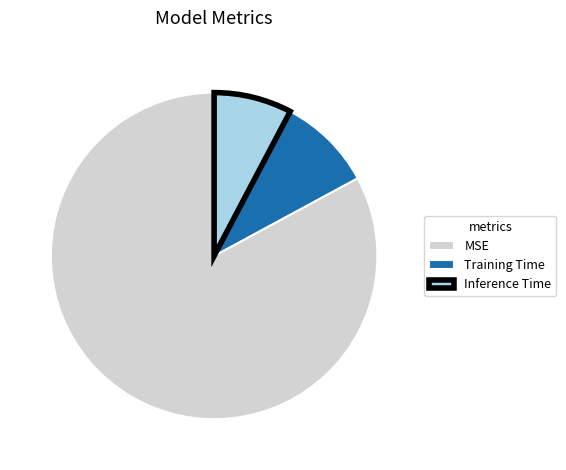

Is the sum of Training Time and MSE greater than half?

Yes